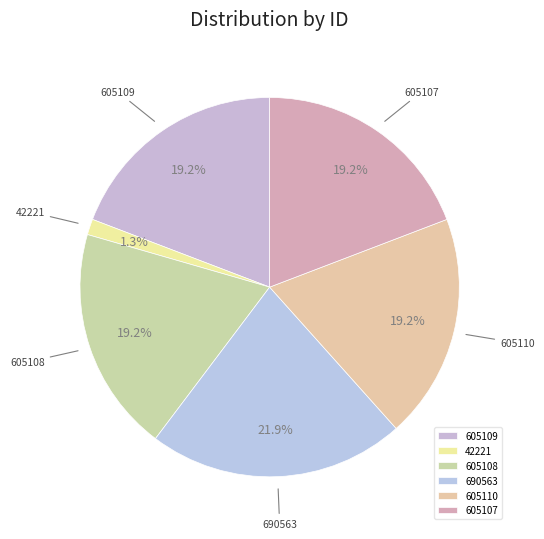

What is the total percentage of 605109 and 605107?

38.4%